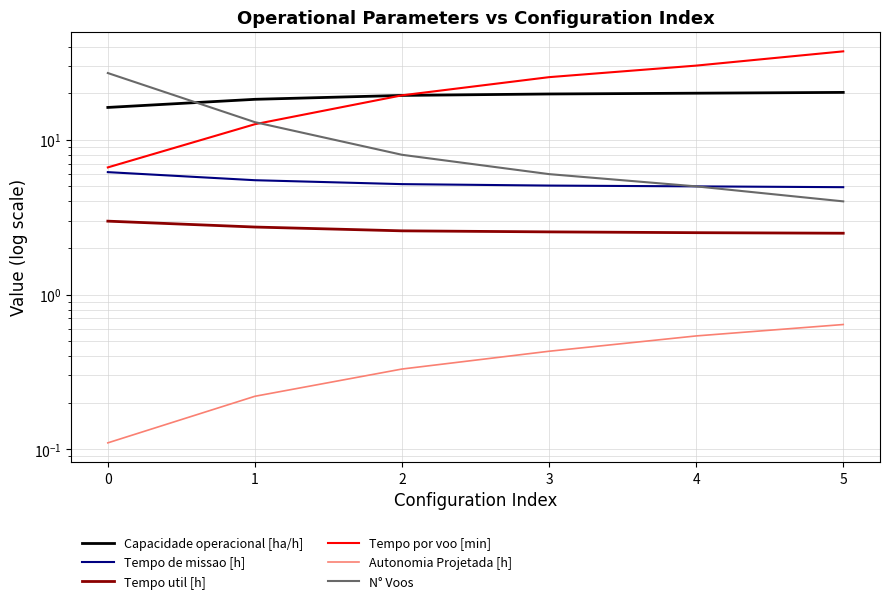

Reading left to right, what are all the values shown in this chart?

Capacidade operacional [ha/h]: 0=16.2	1=18.3	2=19.4	3=19.8	4=20.0	5=20.2
Tempo de missao [h]: 0=6.2	1=5.5	2=5.2	3=5.1	4=5.0	5=4.9
Tempo util [h]: 0=3.0	1=2.7	2=2.6	3=2.5	4=2.5	5=2.5
Tempo por voo [min]: 0=6.6	1=12.6	2=19.4	3=25.4	4=30.2	5=37.3
Autonomia Projetada [h]: 0=0.1	1=0.2	2=0.3	3=0.4	4=0.5	5=0.6
N° Voos: 0=27.0	1=13.0	2=8.0	3=6.0	4=5.0	5=4.0